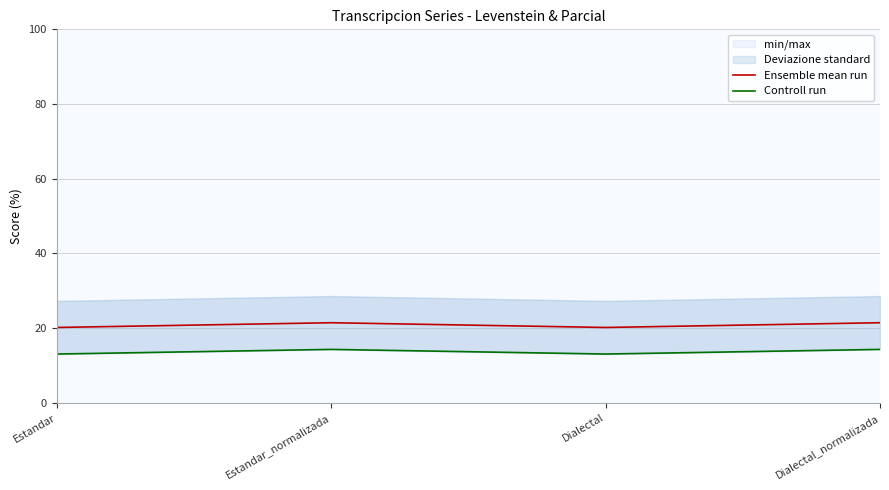

How many data points in Ensemble mean run are less than 21?

2